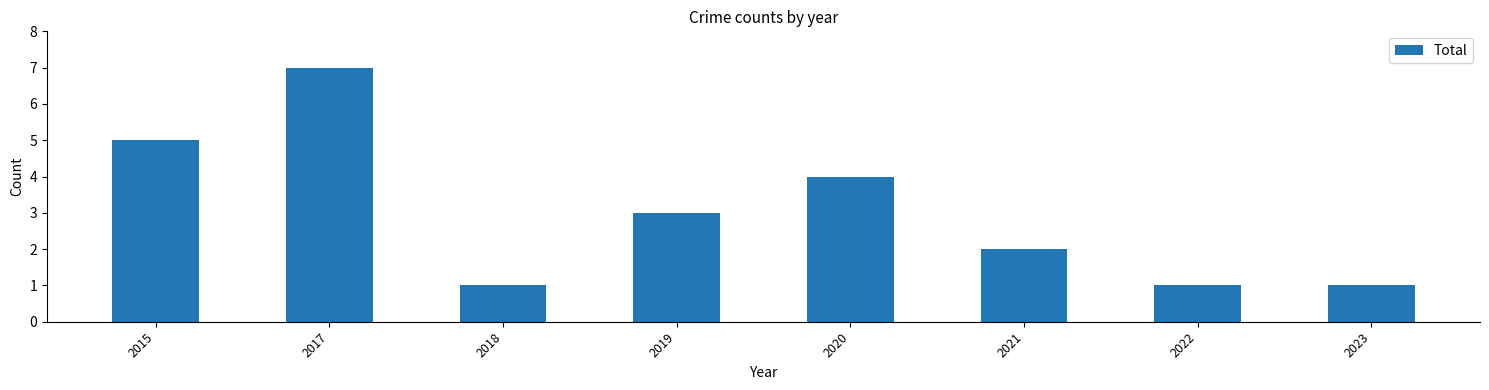

Reading left to right, what are all the values shown in this chart?

5	7	1	3	4	2	1	1